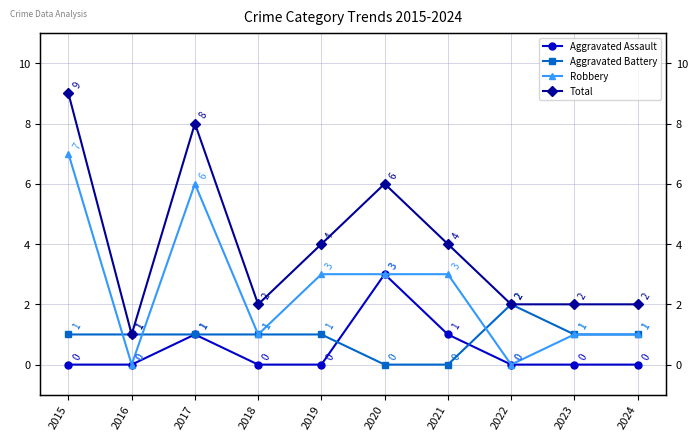

Between 2018 and 2016, which is larger?

2018